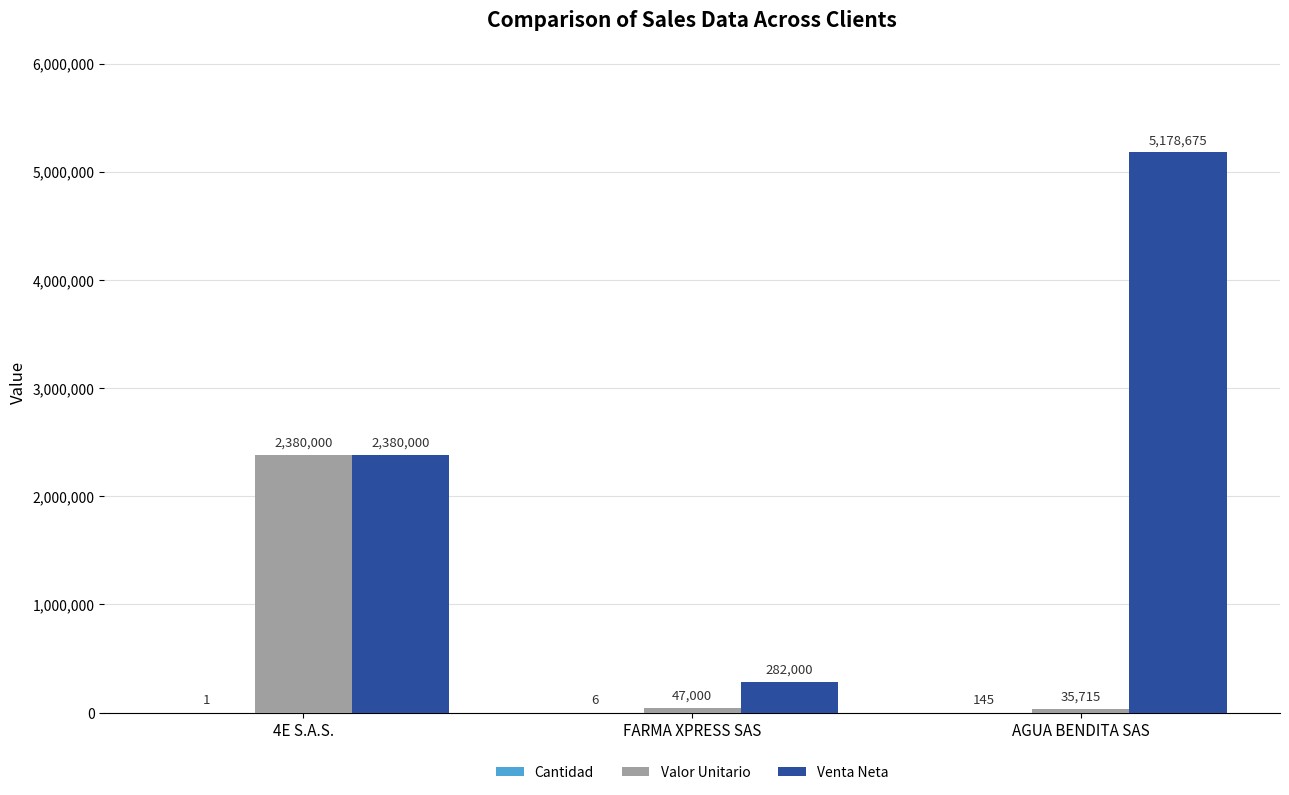

At which label is Valor Unitario closest to 1207857?

FARMA XPRESS SAS